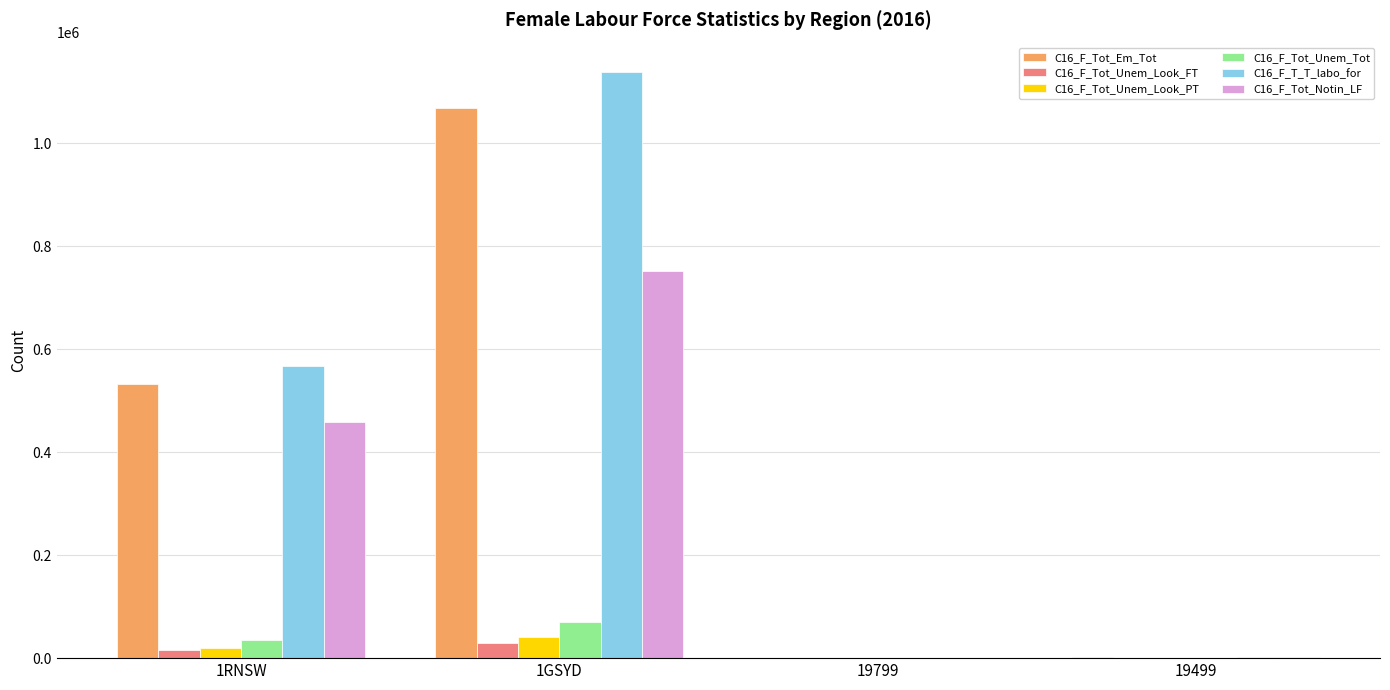

At which category is the sum across all series the highest?

1GSYD